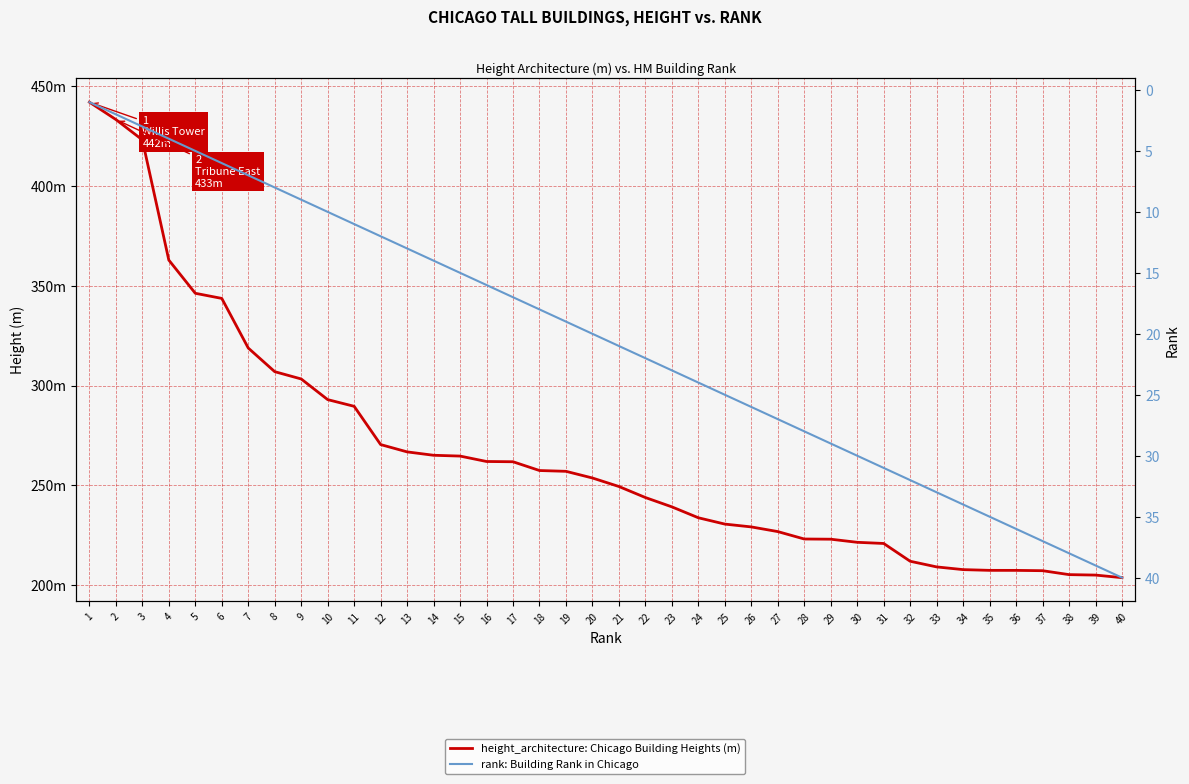

What is the spread (max minus min) of values at 33?

176.0